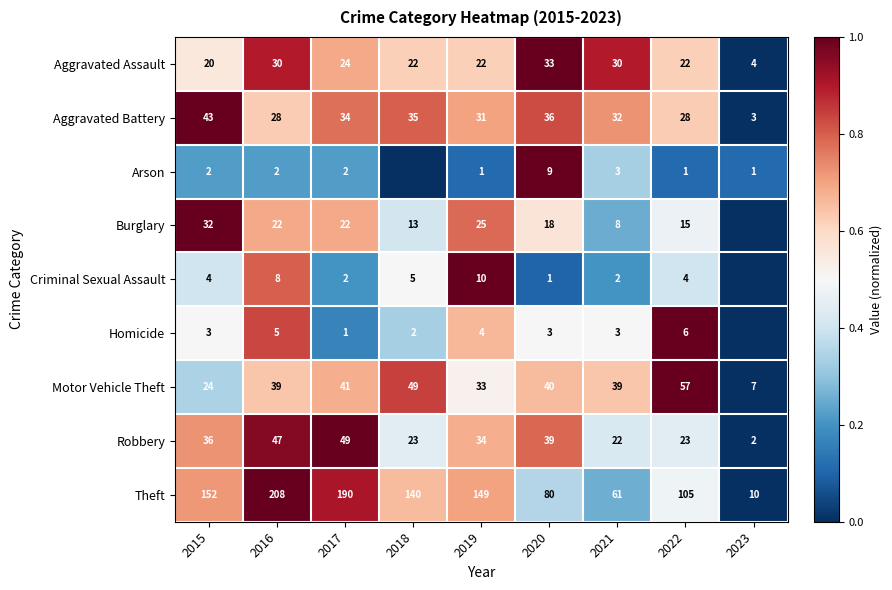

Is the value of Criminal Sexual Assault at 2021 greater than the value of Aggravated Assault at 2023?

No